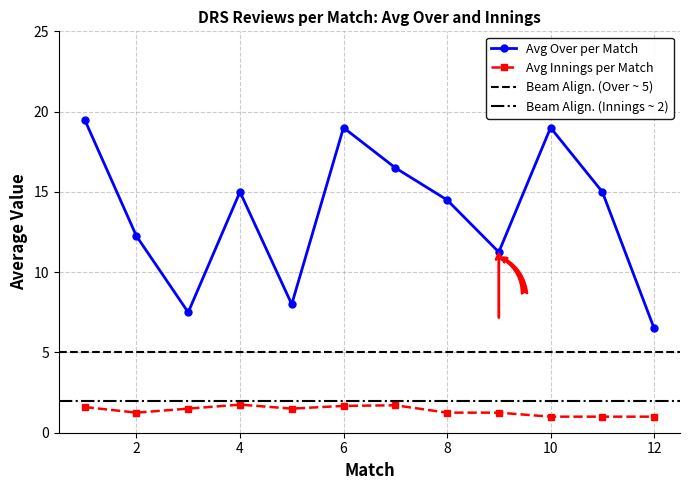

What is the sum of all Avg Innings per Match values?

16.5